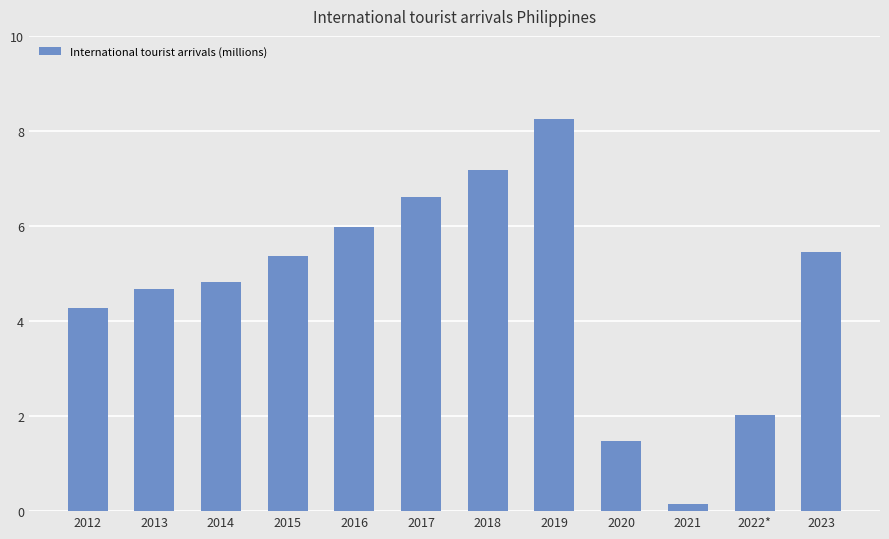

Does the chart contain stacked bars?

No